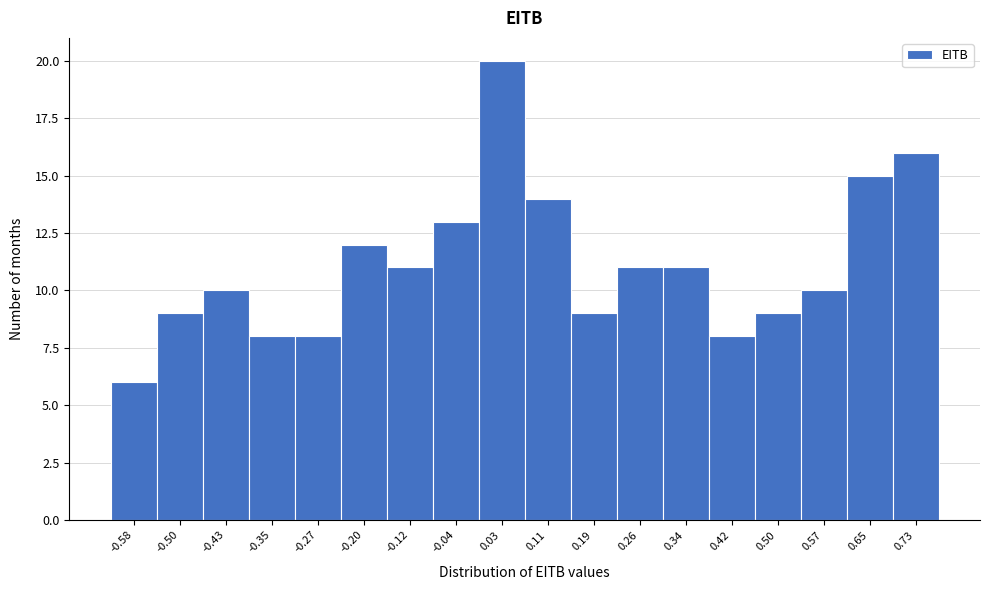

Reading left to right, list all the values displayed in this chart.

6	9	10	8	8	12	11	13	20	14	9	11	11	8	9	10	15	16